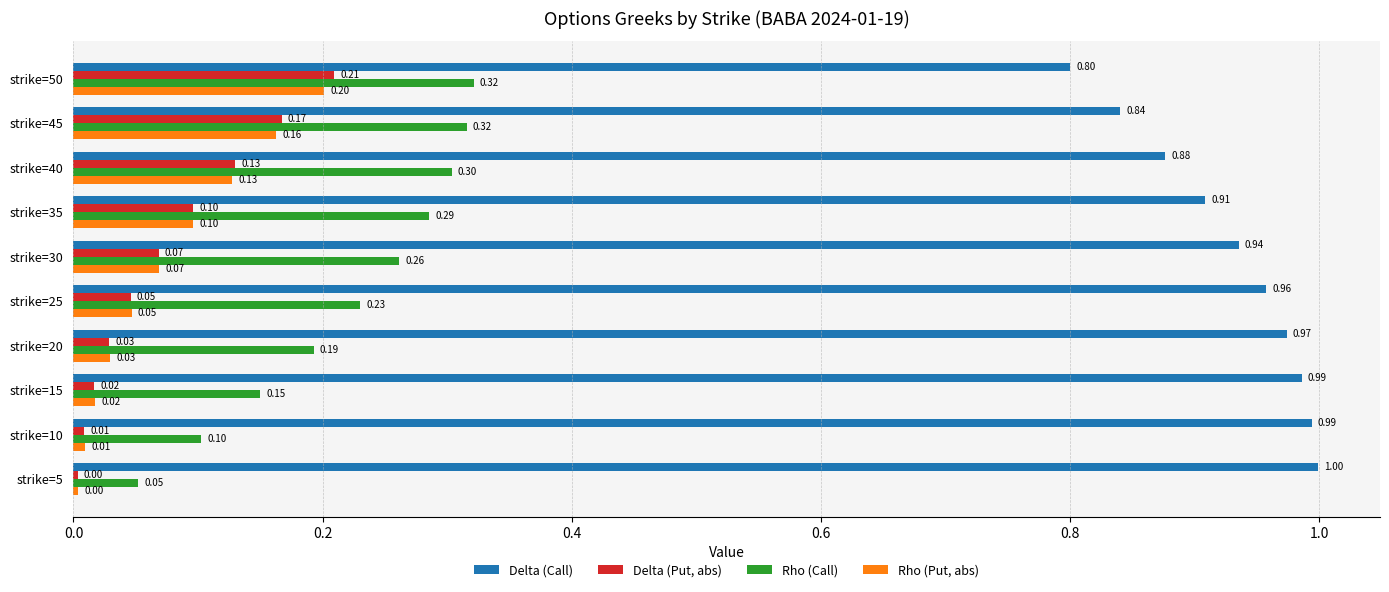

Between strike=15 and strike=25, which series saw the biggest shift?

Rho (Call)